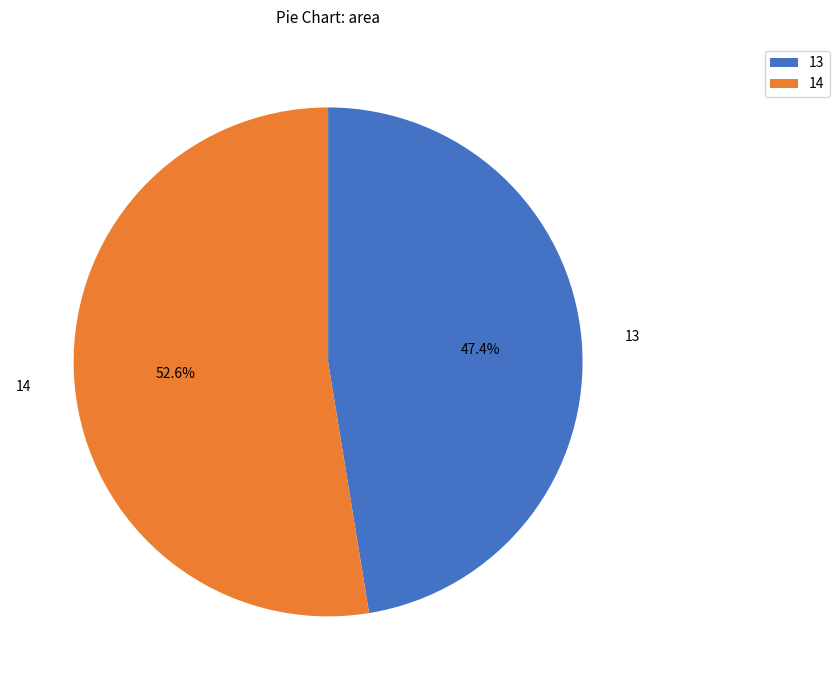

Is it true that 14 is 66% of the pie?

False